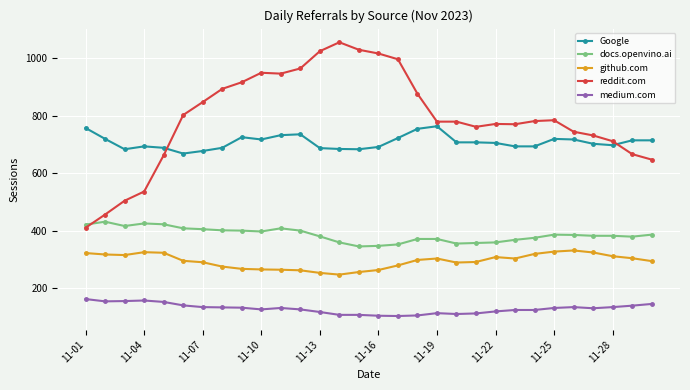

Which series has the largest range (max minus min)?

reddit.com